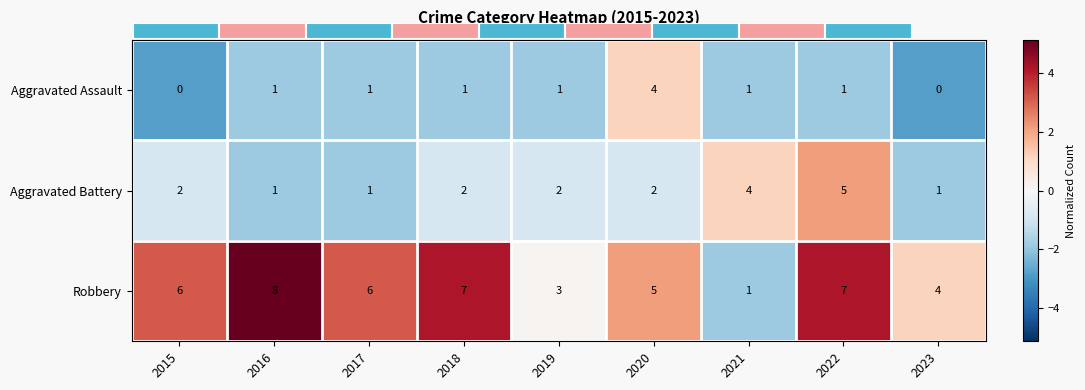

What is the difference between the maximum and minimum values in the Aggravated Assault series?

4